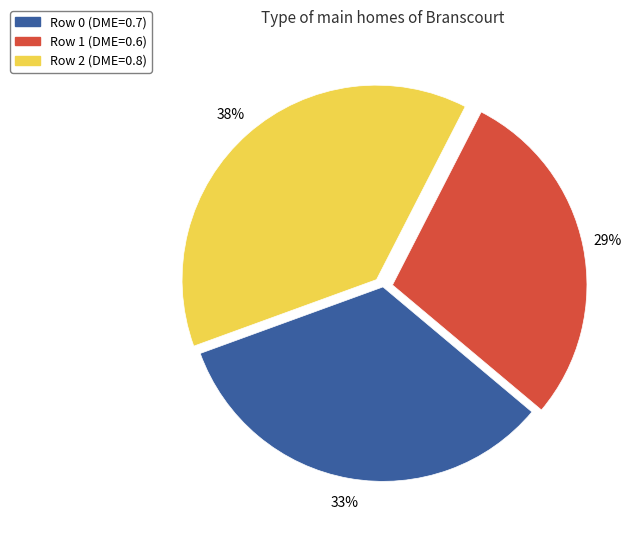

Which slice is the largest?

Row 2 (DME=0.8)